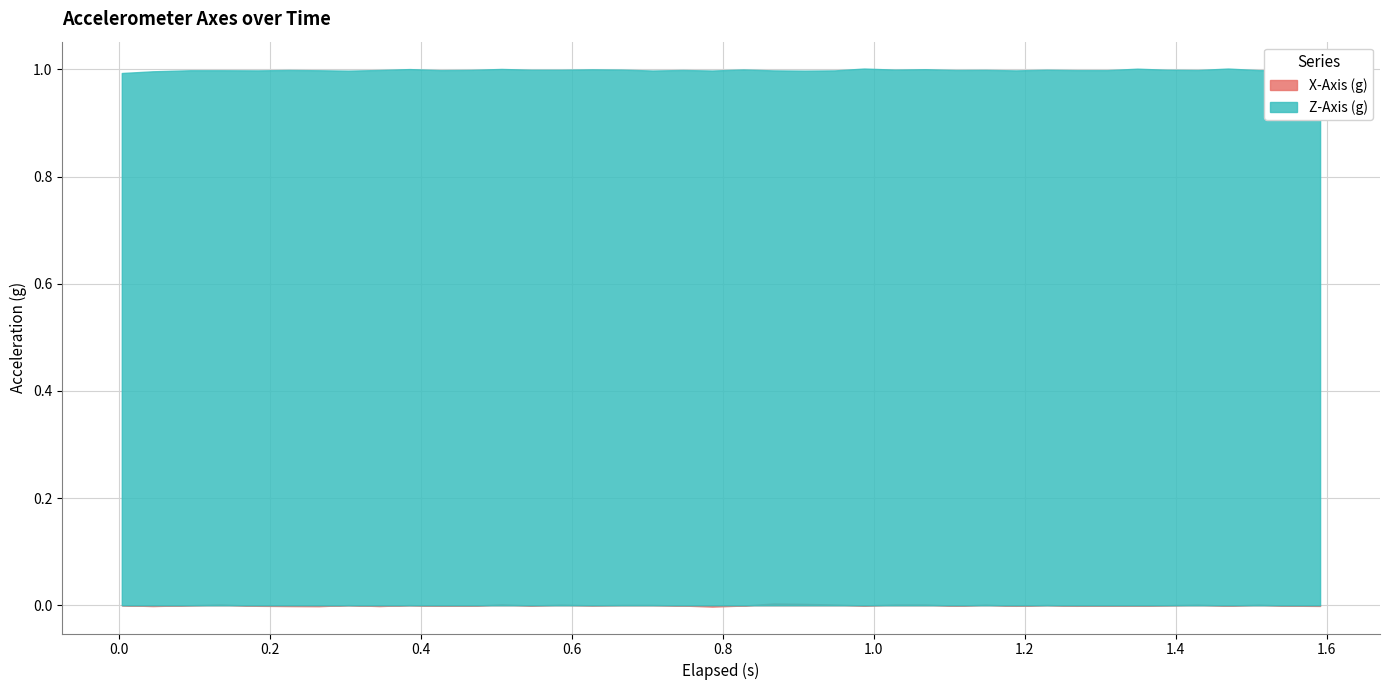

How many series are shown in this chart?

2